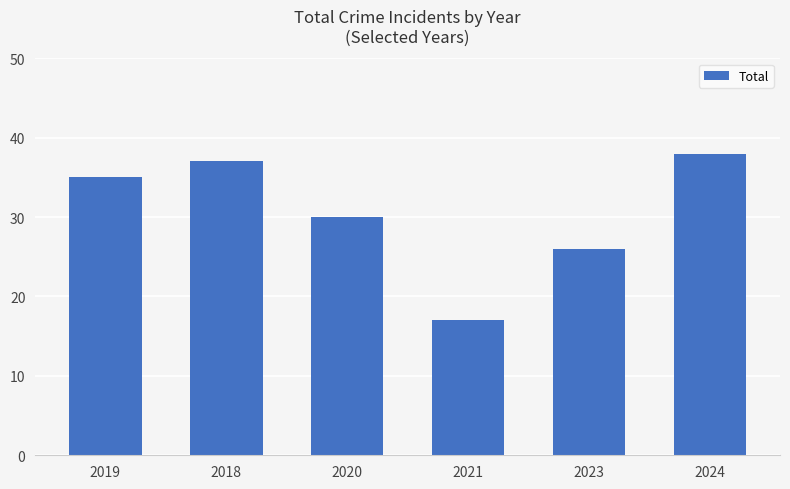

What is the difference between the maximum and minimum values?

21